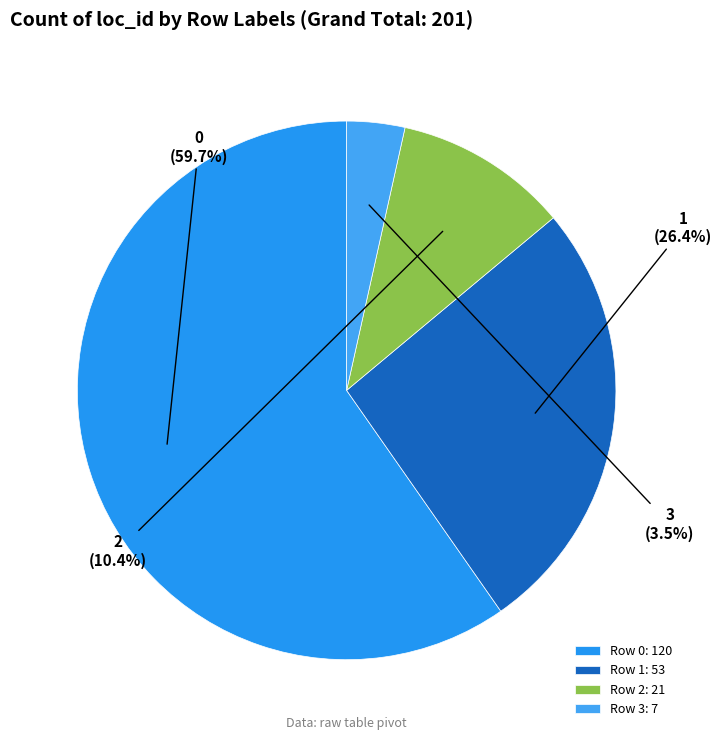

True or false: 1 accounts for 26% of the total.

True